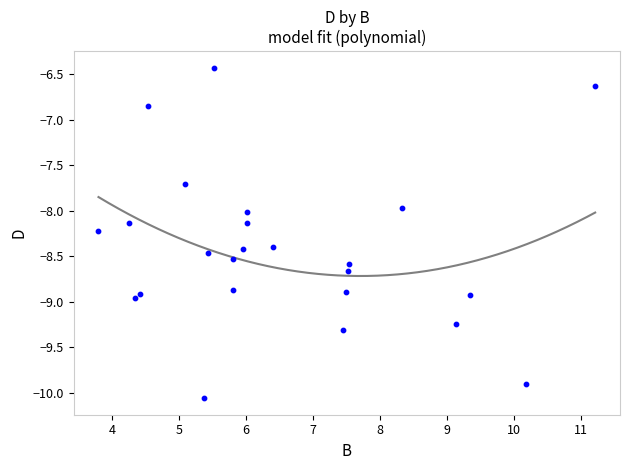

What is the range of X values (max minus min)?

7.4